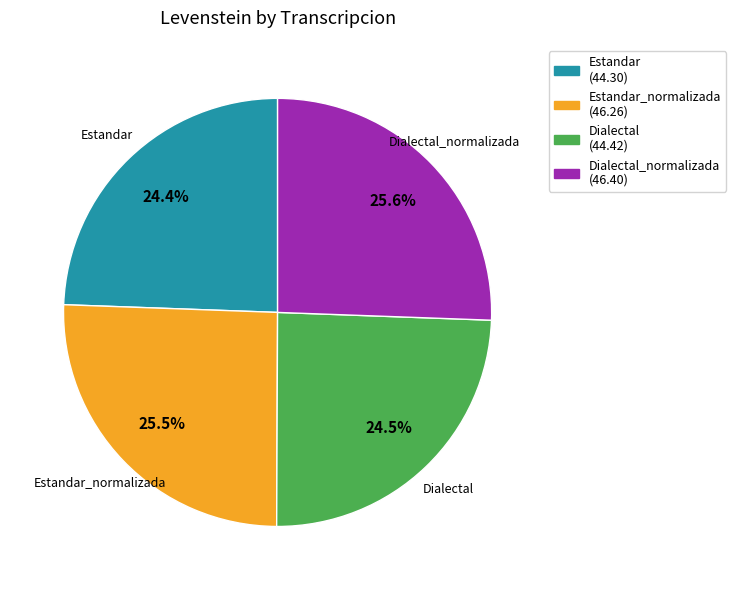

Does any single category account for the majority?

No